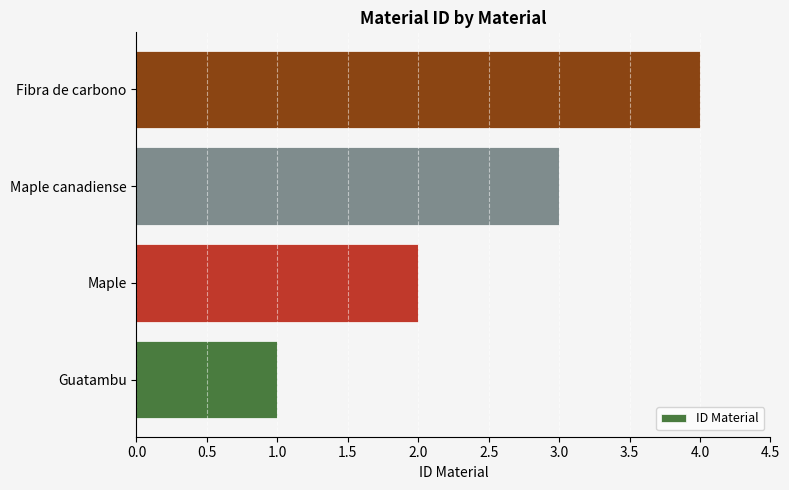

Count the values in the range 2 to 4.

3